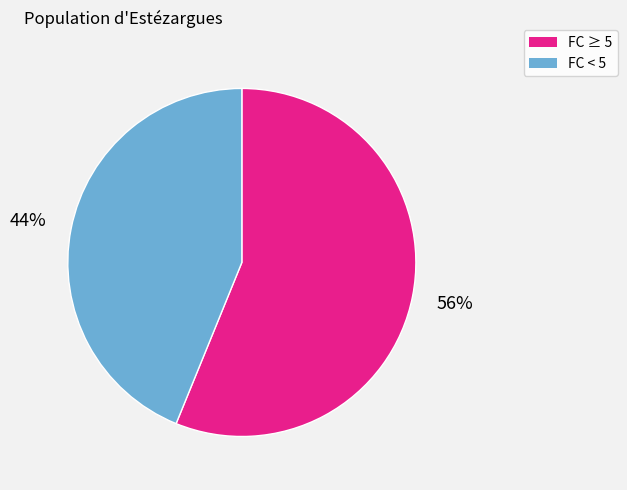

To the nearest percent, what is the difference between the largest and smallest slice percentages?

12%